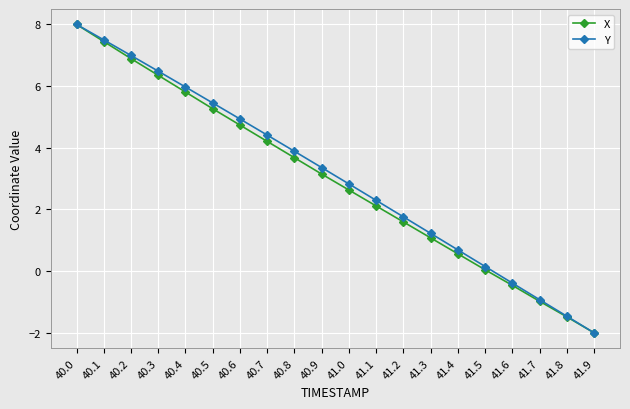

What is the sum of all X values?

58.6